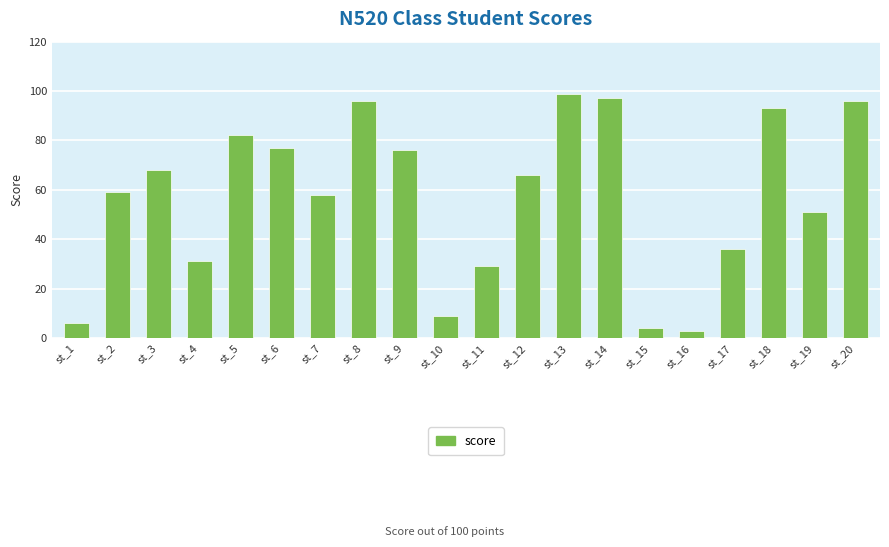

What is the value of the 19th bar from the left?

51